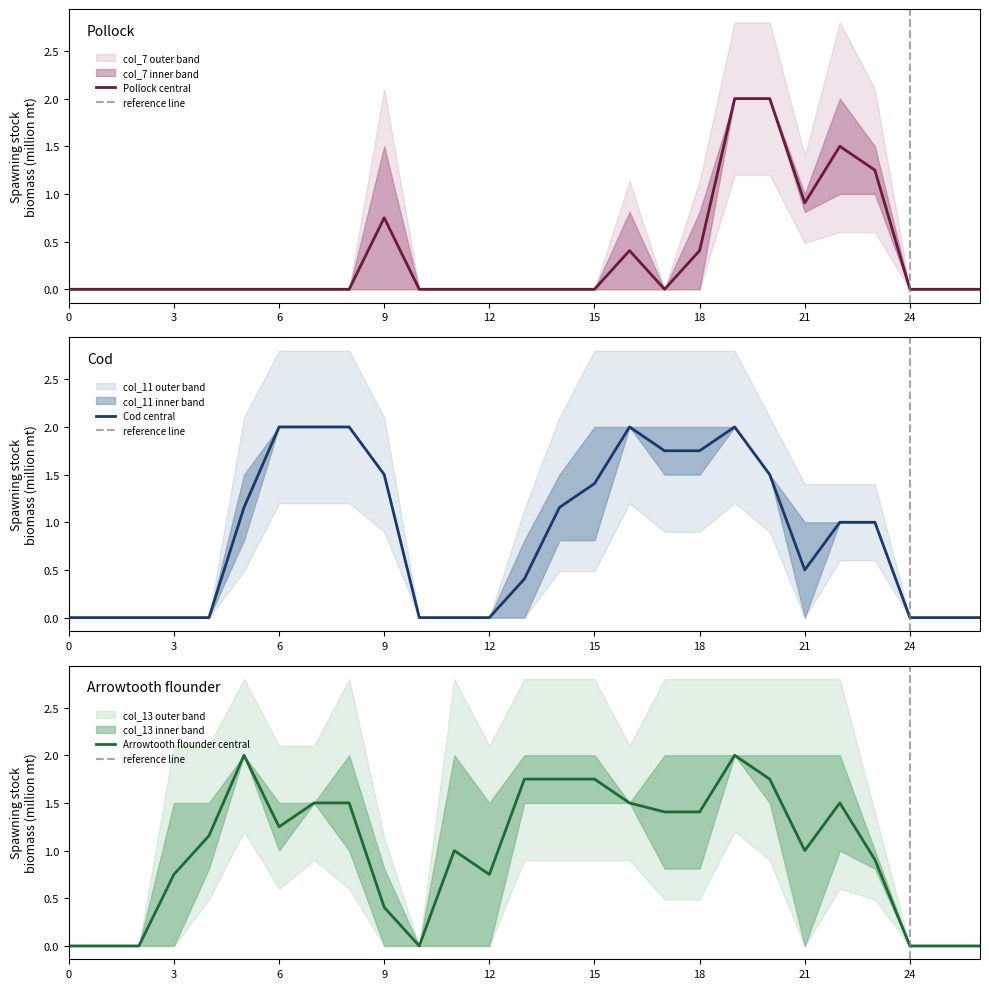

At which label is Pollock central closest to 1?

21